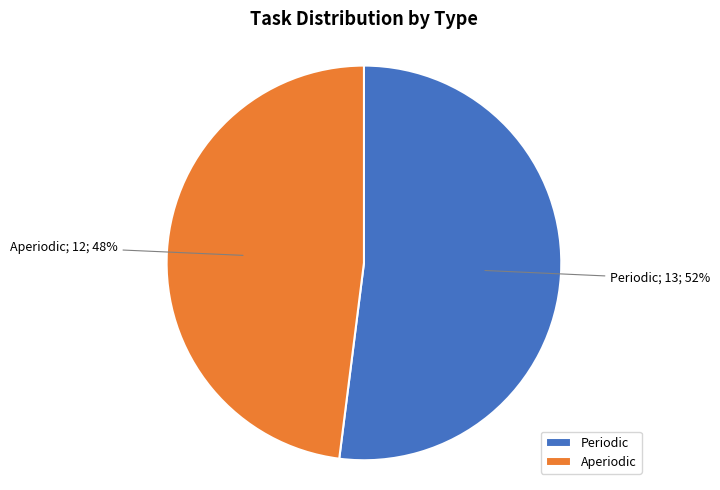

What percentage is the Periodic slice, to the nearest percent?

52%